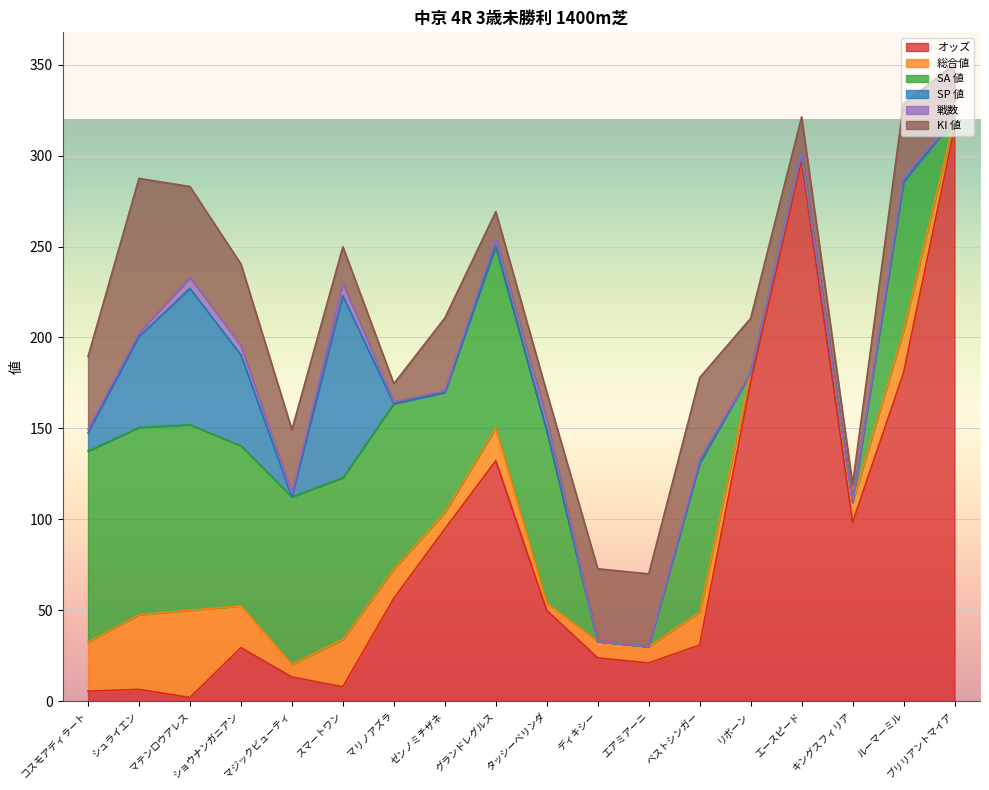

At which category does the chart reach its peak across all series?

ブリリアントマイア